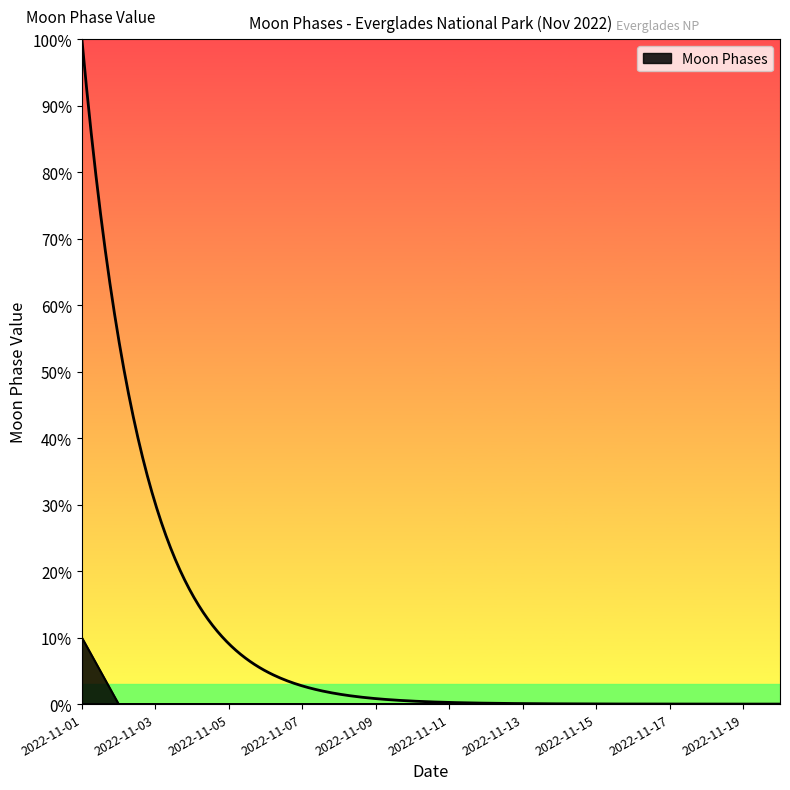

The value at 2022-11-11 is -4. True or false?

False